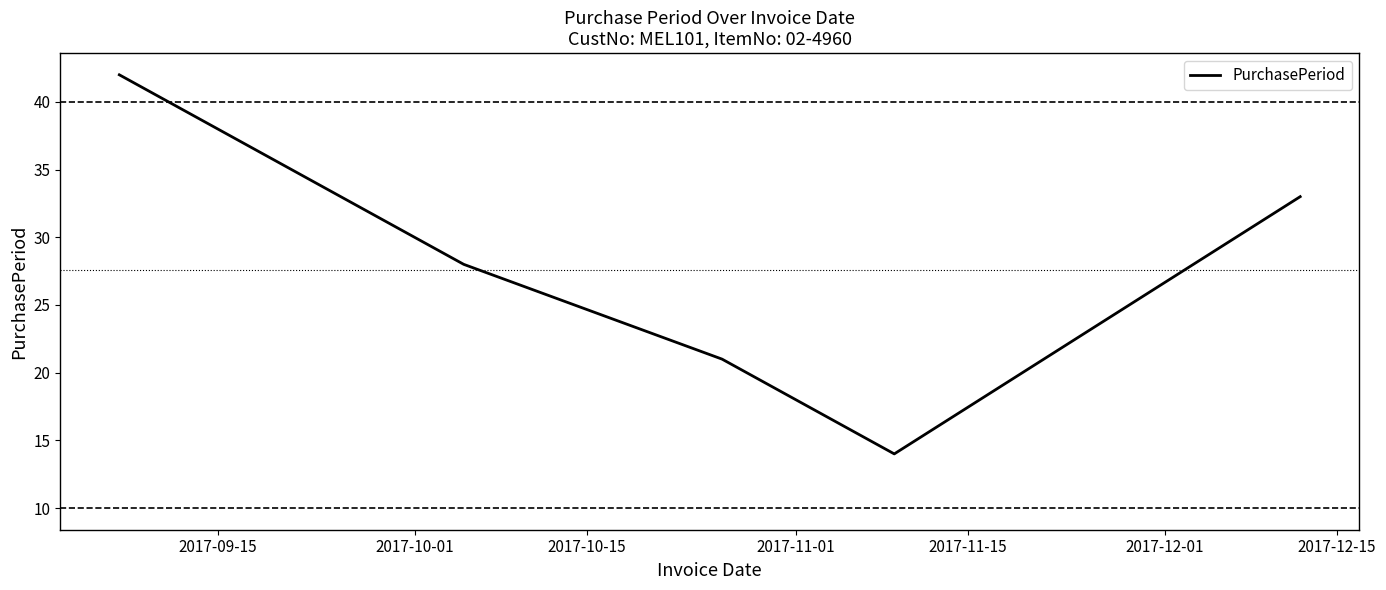

True or false: there are more than 2 points higher than both neighbors.

False